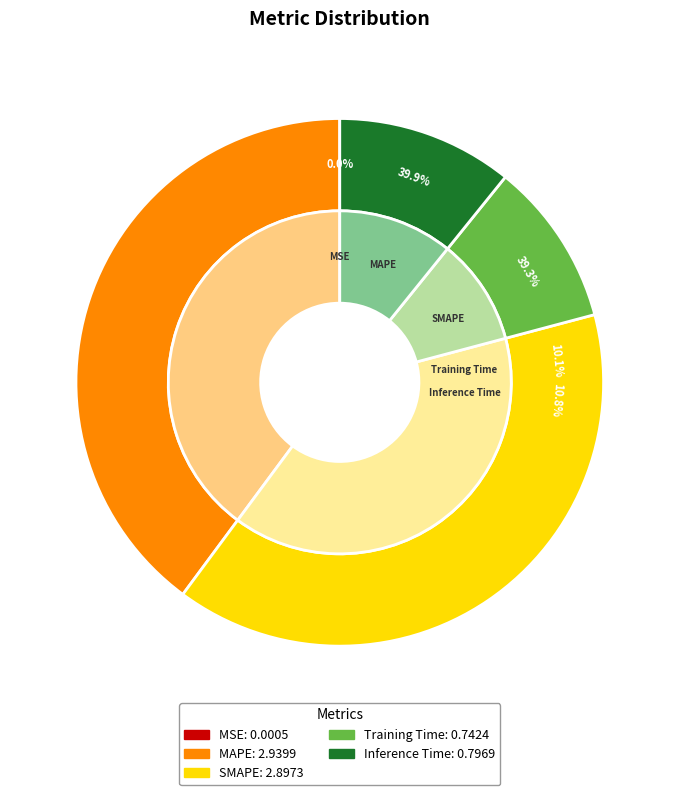

To the nearest percent, what is the combined percentage of Training Time and Inference Time?

21%